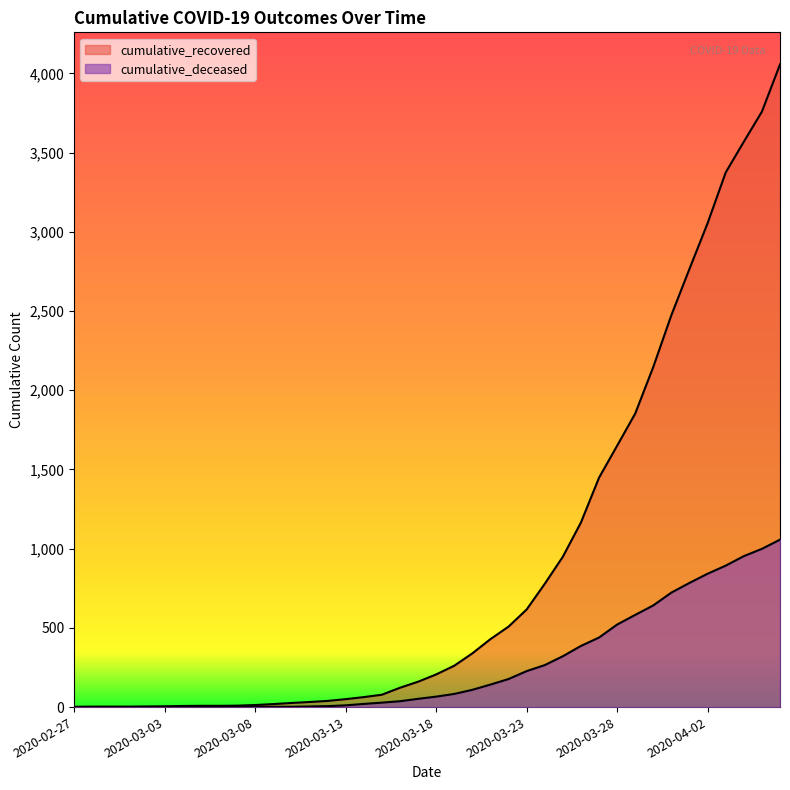

True or false: cumulative_recovered and cumulative_deceased cross at least once.

False